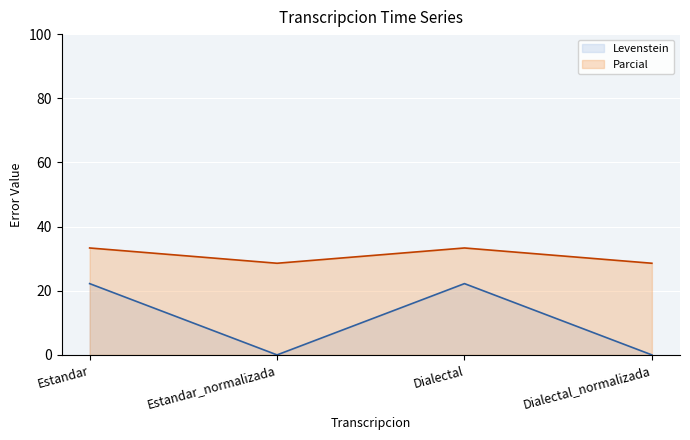

At which label is Levenstein closest to 11?

Estandar_normalizada